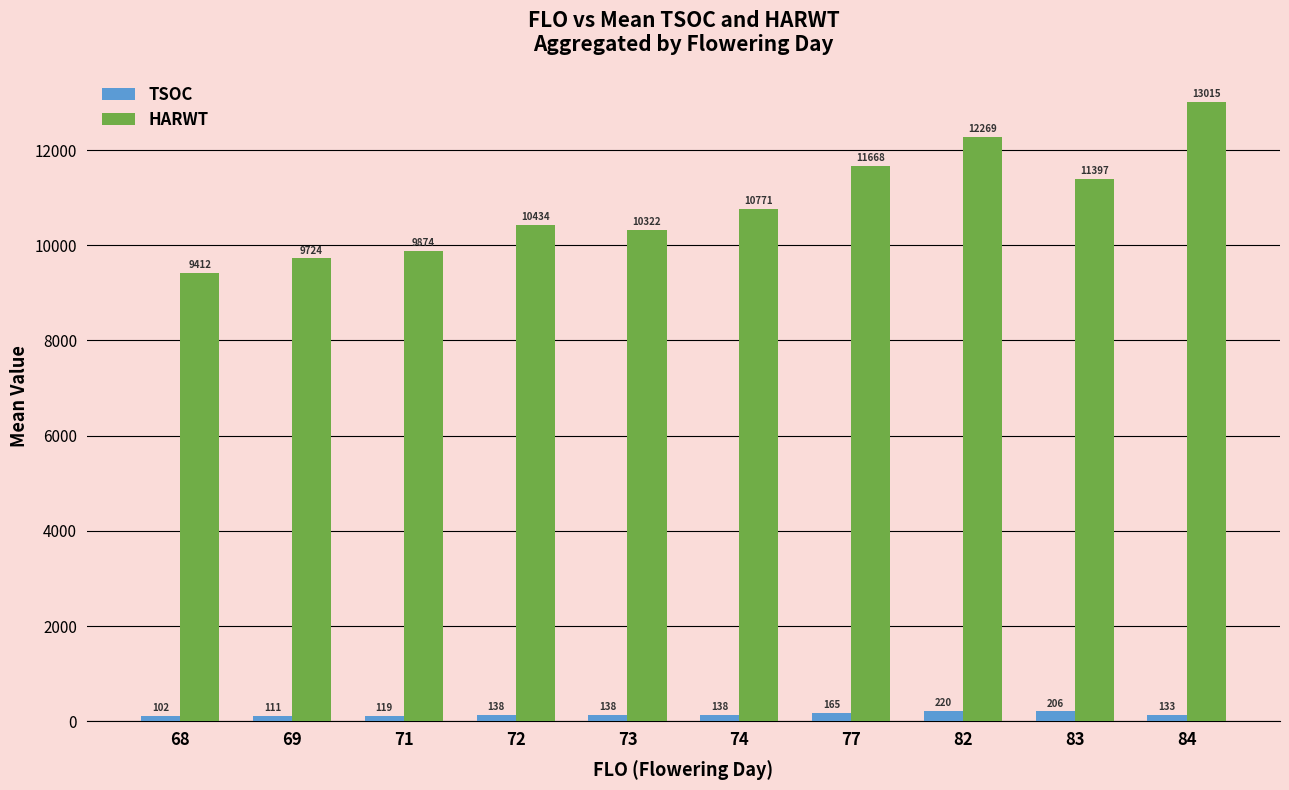

Rank the series by their average value, from highest to lowest.

HARWT, TSOC